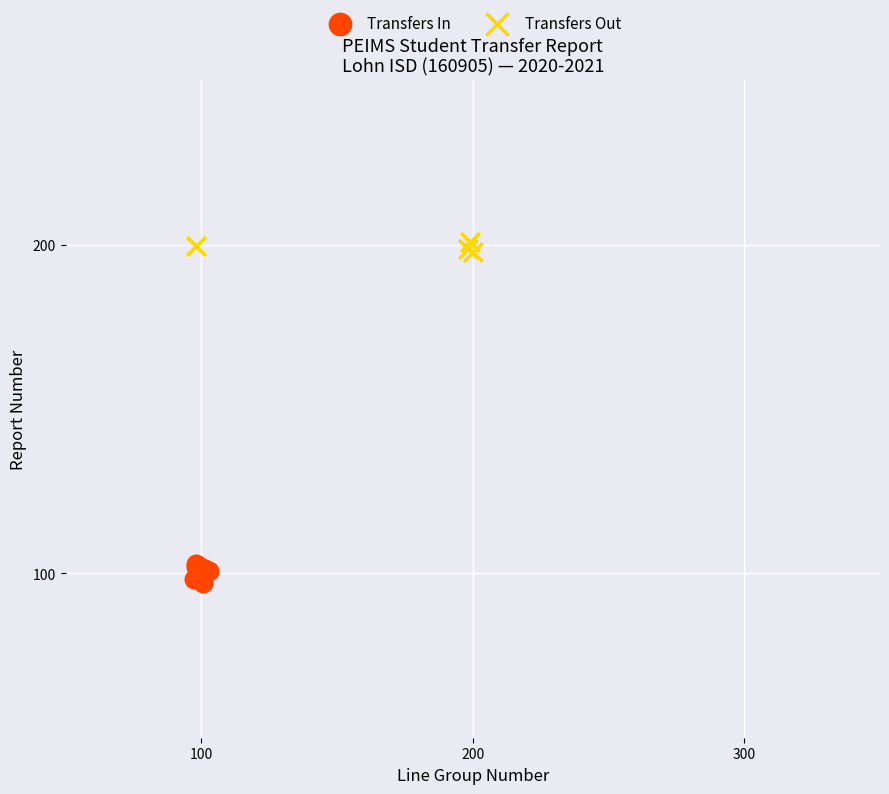

Which series reaches the maximum Y coordinate?

Transfers Out